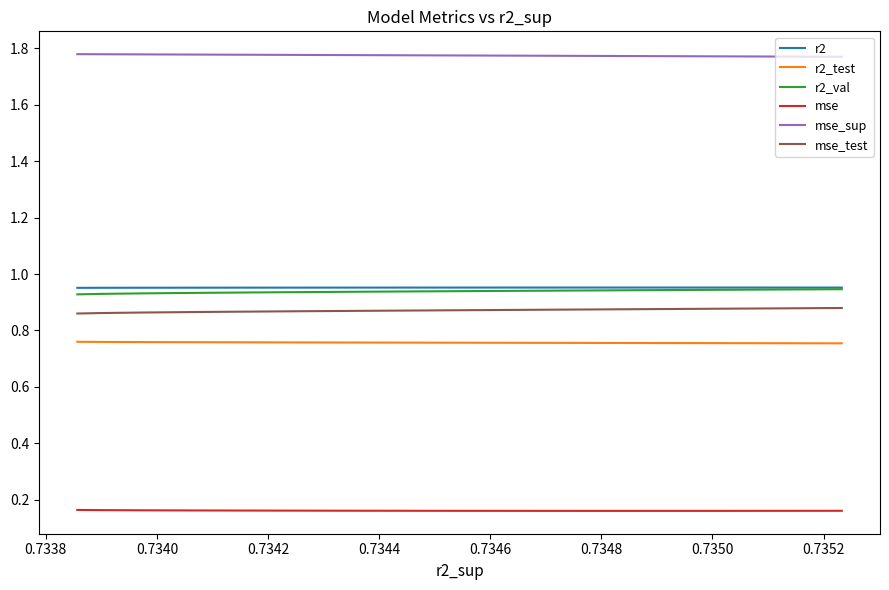

Which series has the largest total across all categories?

mse_sup